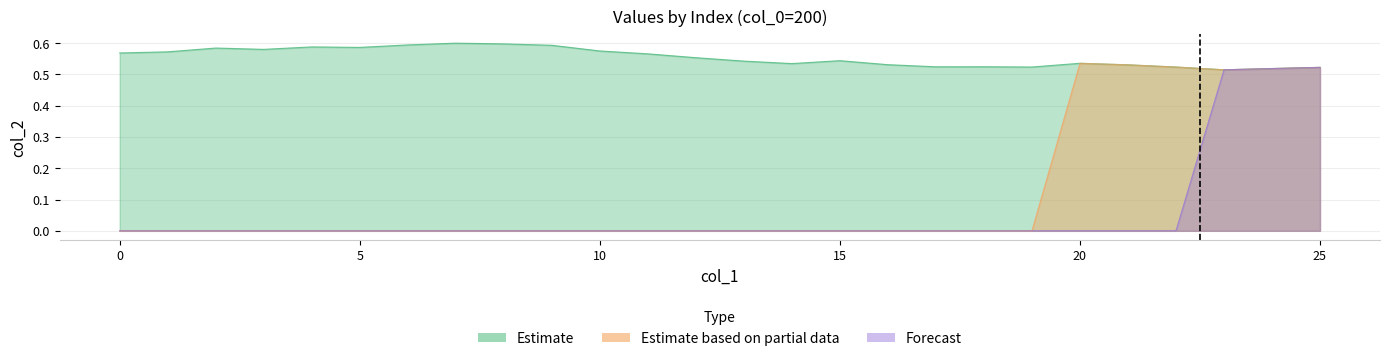

At 10, list the series in order from smallest to largest.

Estimate based on partial data, Forecast, Estimate